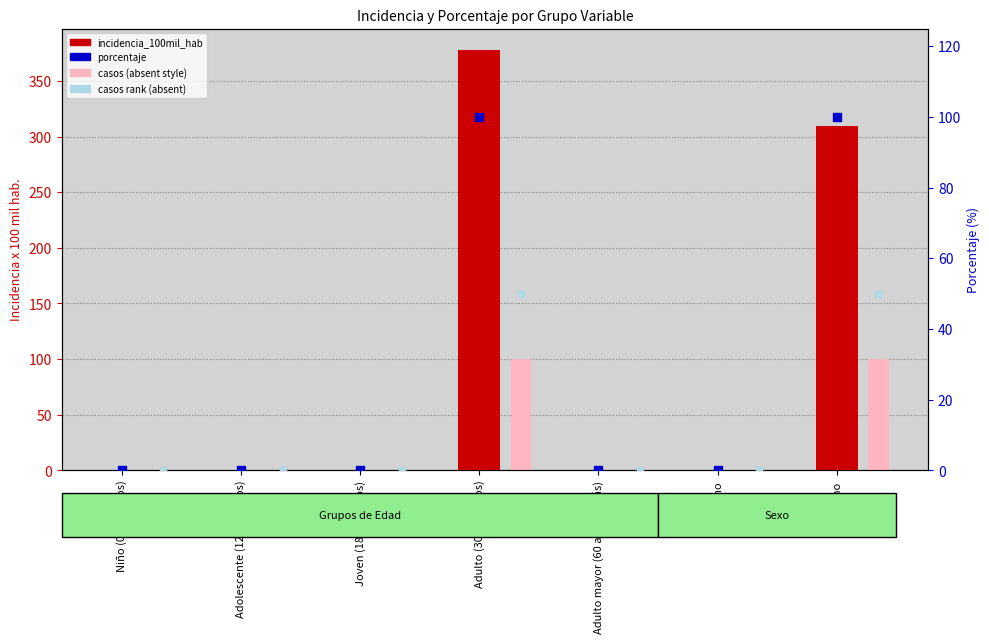

Which series reaches the minimum Y coordinate?

incidencia_100mil_hab